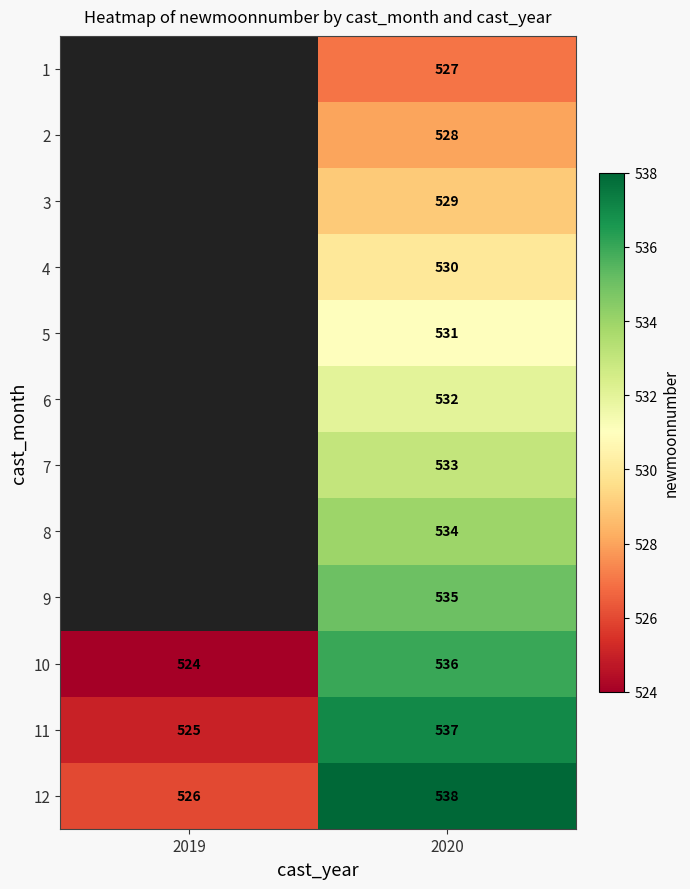

How many 12 values are between 526 and 538?

2